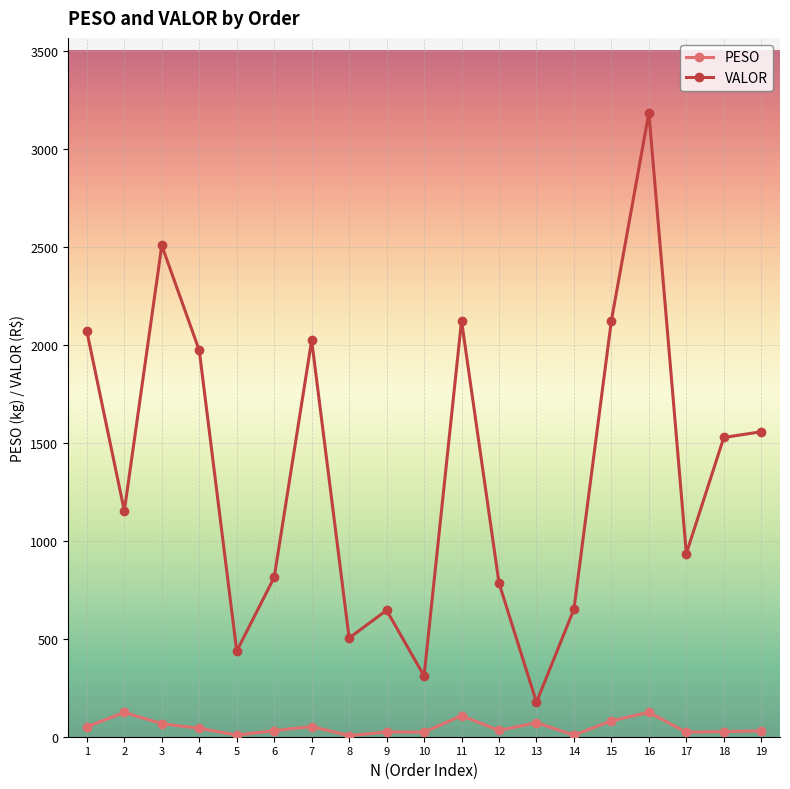

What is the difference between the second highest and minimum values in the PESO series?

118.7